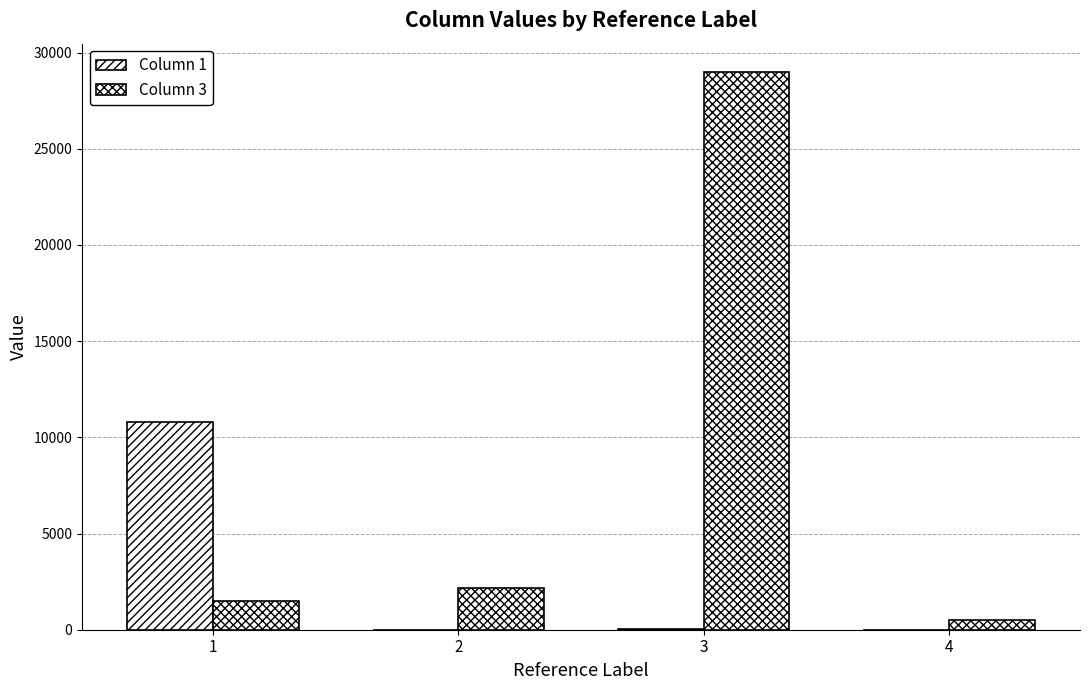

Are the bars horizontal?

No